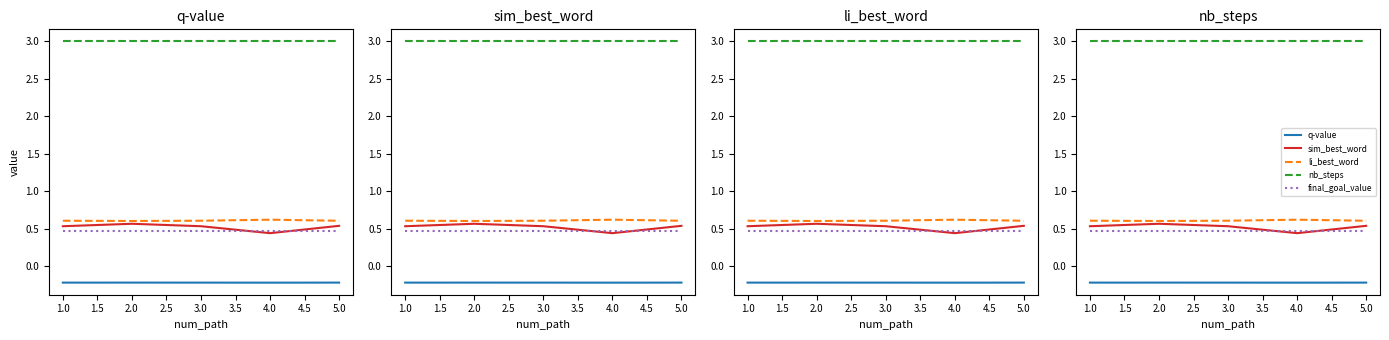

What is the total value across all series at 2.0?

4.4